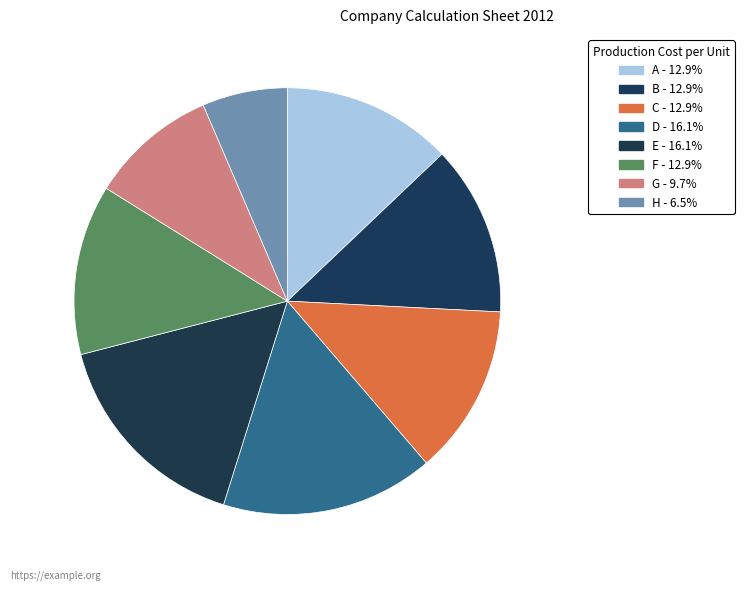

Does B represent more than half of the total?

No